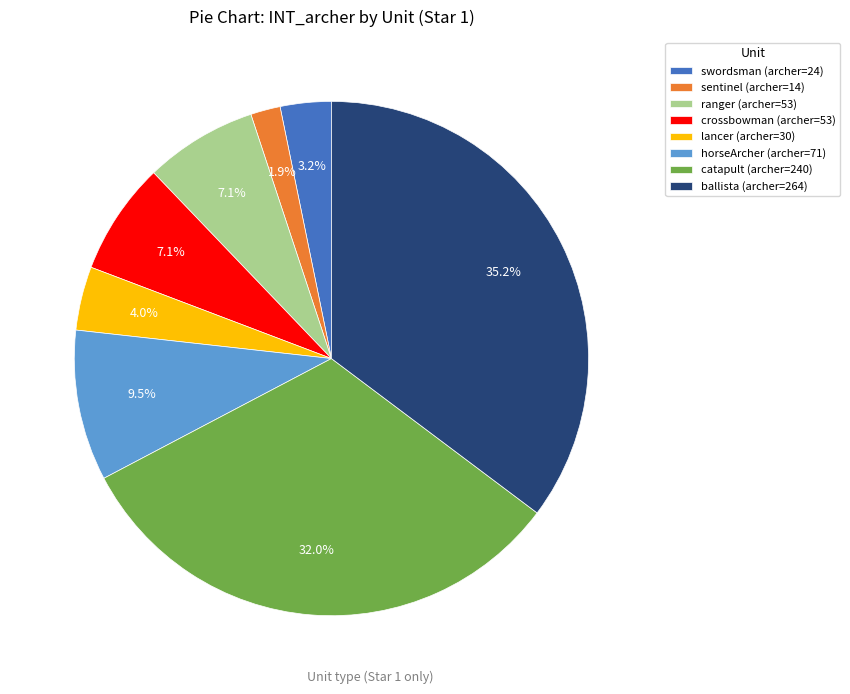

True or false: crossbowman accounts for 21% of the total.

False